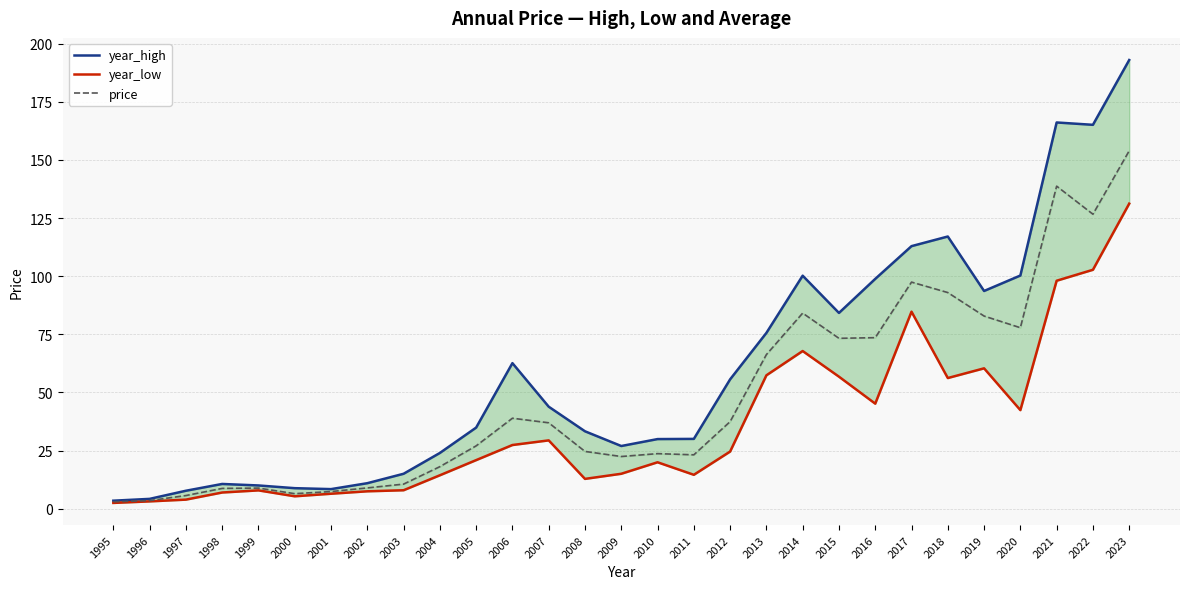

In year_high, how many points are higher than both neighbors (excluding endpoints)?

5